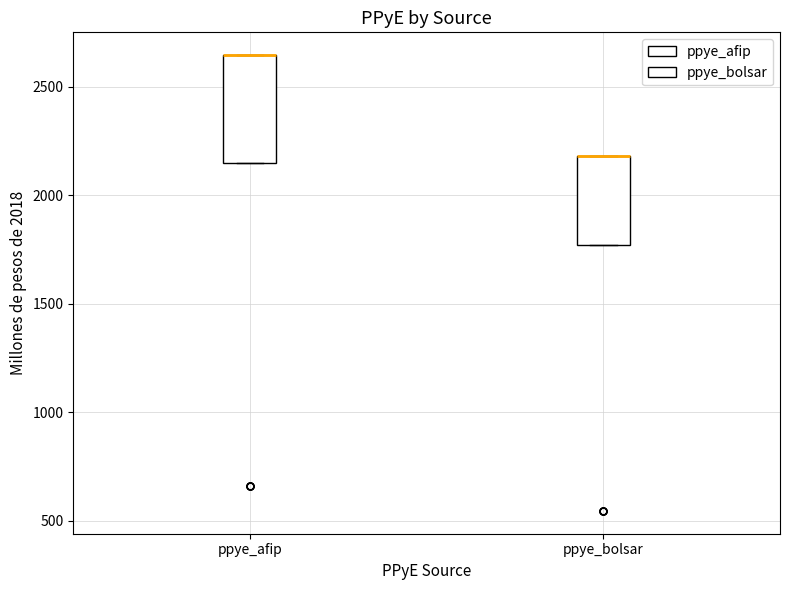

Reading left to right, read every box against the y-axis: the position of its median line, the range the box covers, and the ends of its whiskers. The values are not printed on the chart, so give them approximately, as read against the axis.

ppye_afip: median 2650 (drawn on the box's upper edge), box 2150 to 2650, whiskers 2150 to 2650
ppye_bolsar: median 2200 (drawn on the box's upper edge), box 1750 to 2200, whiskers 1750 to 2200